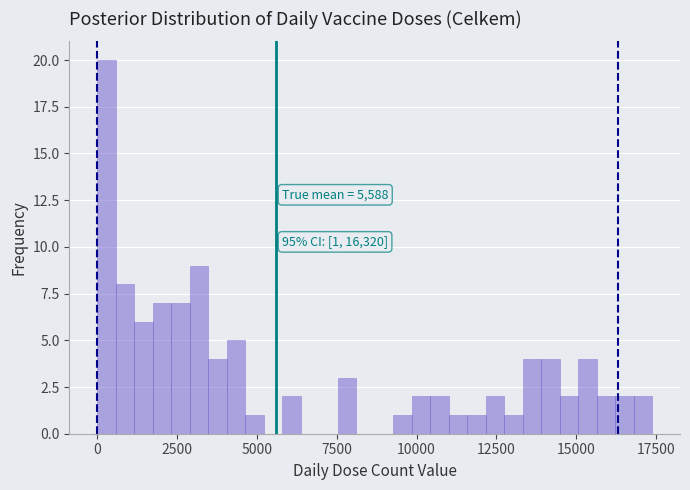

Read against the x-axis, roughly where is the centre of the tallest bar?

500